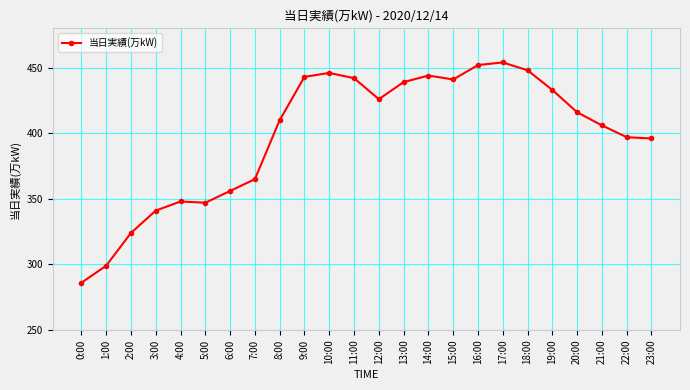

True or false: the data shows 365 at 7:00.

True